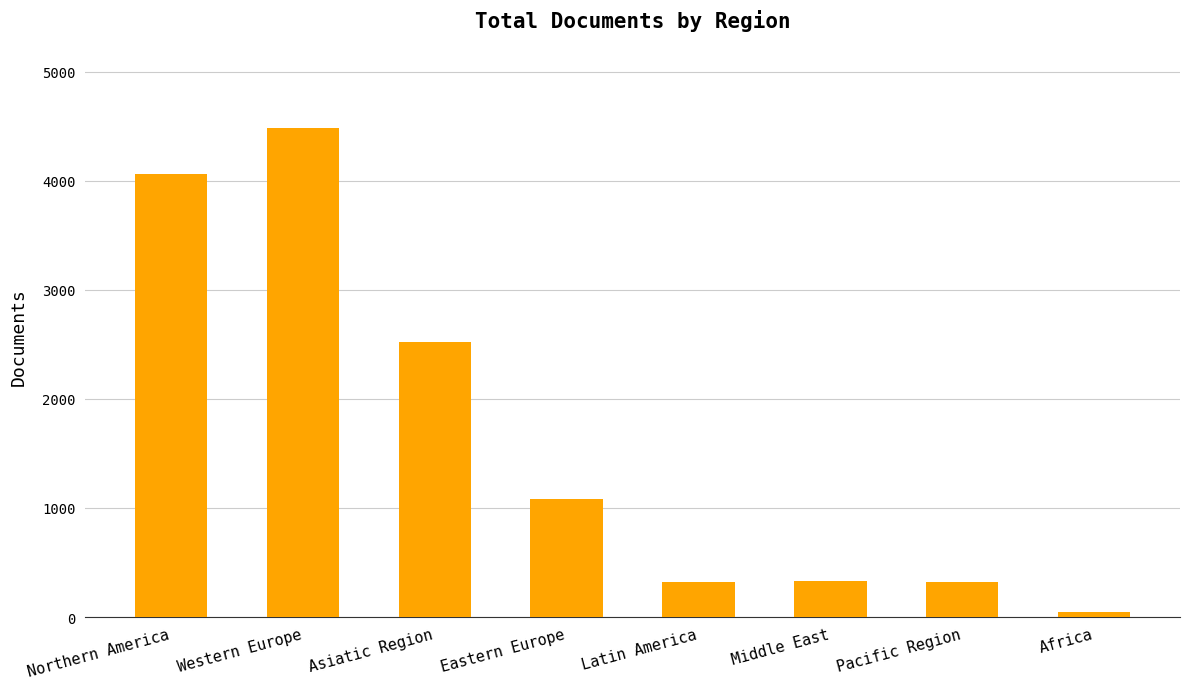

Where is the data nearest to the value 2265?

Asiatic Region